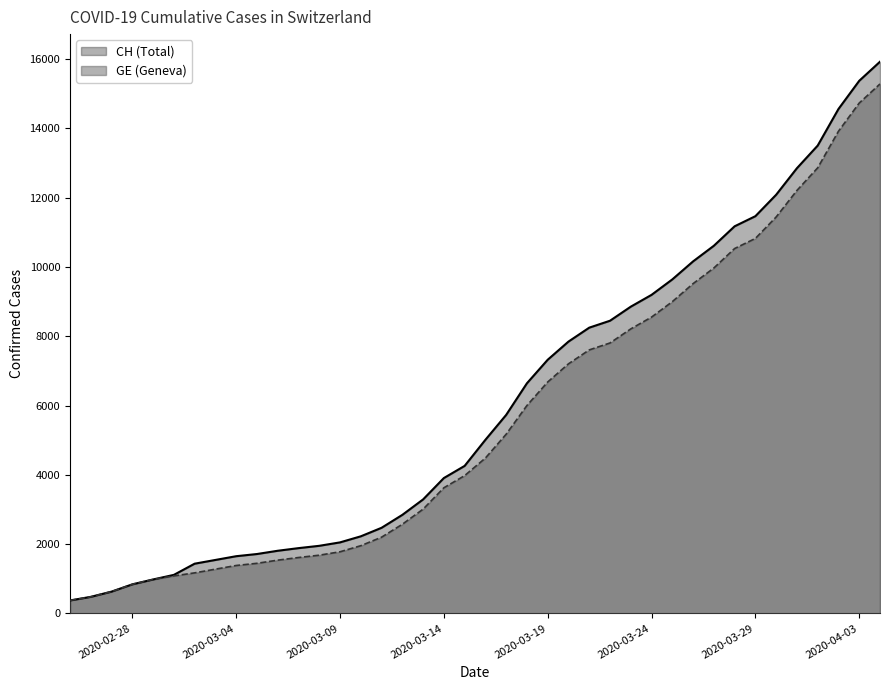

What is the maximum value shown in the chart?

15926